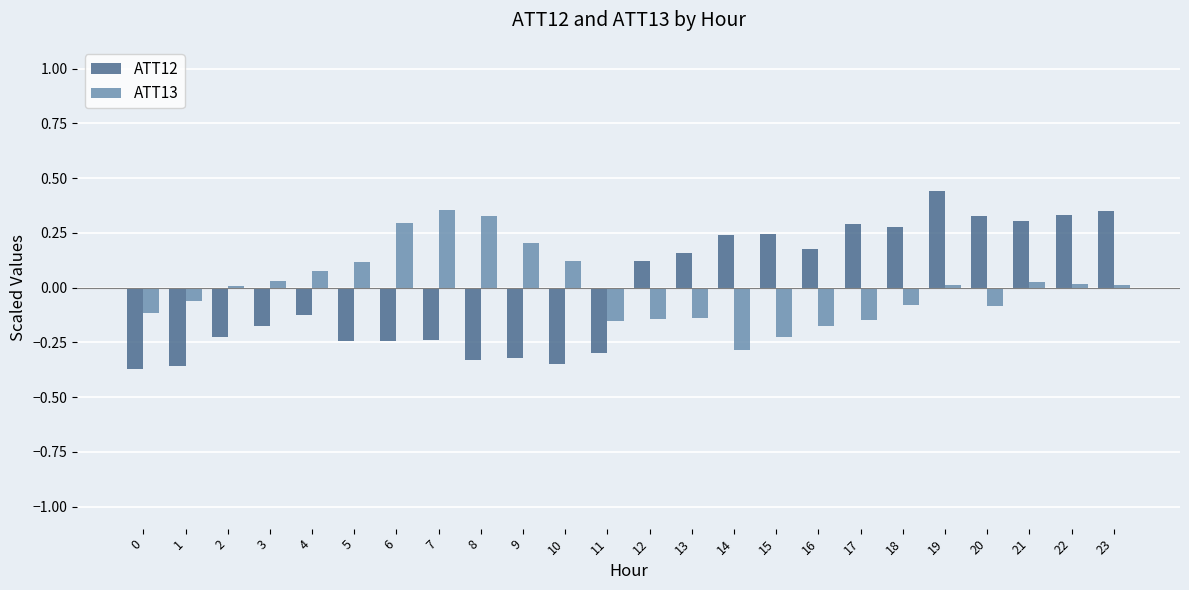

What are all the series names shown in the legend?

ATT12, ATT13